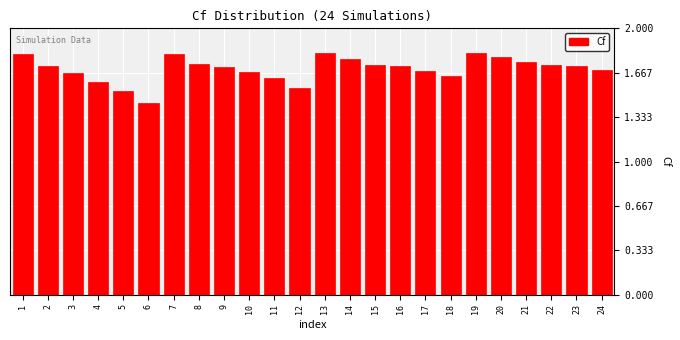

Which label corresponds to the smallest value in the chart?

6